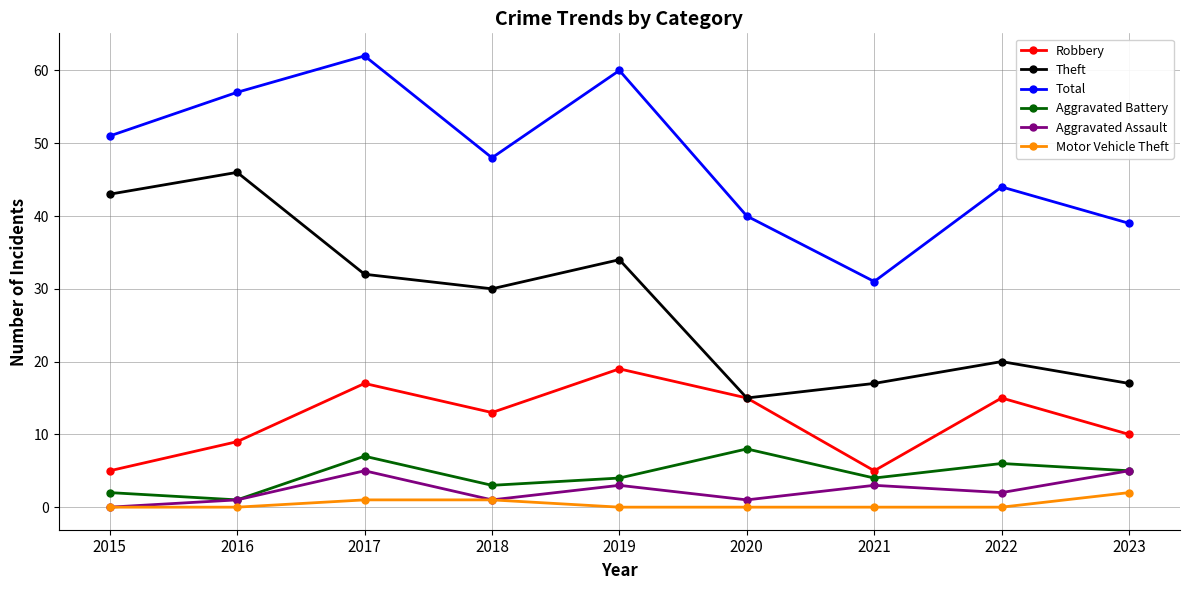

What is the difference between the highest and lowest values at 2018?

47